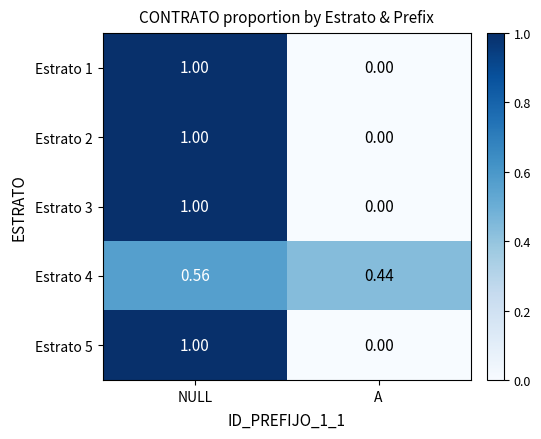

List the labels in order of Estrato 2 value, largest first.

NULL, A